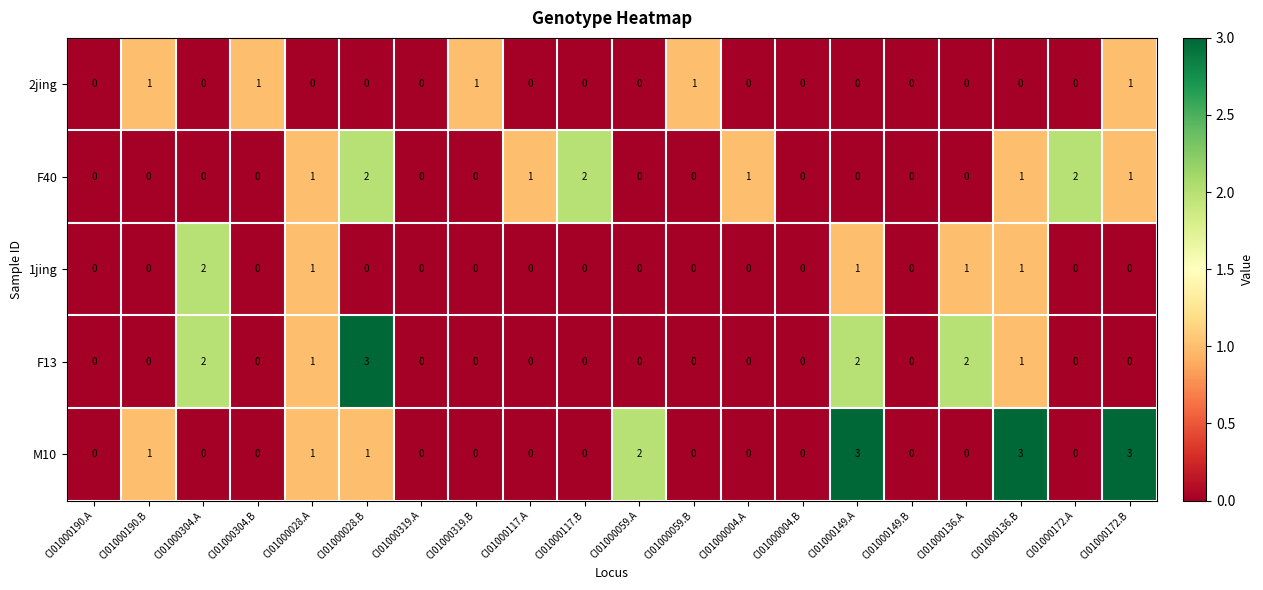

True or false: F13 has a value of 2 at CI01000304.A.

True